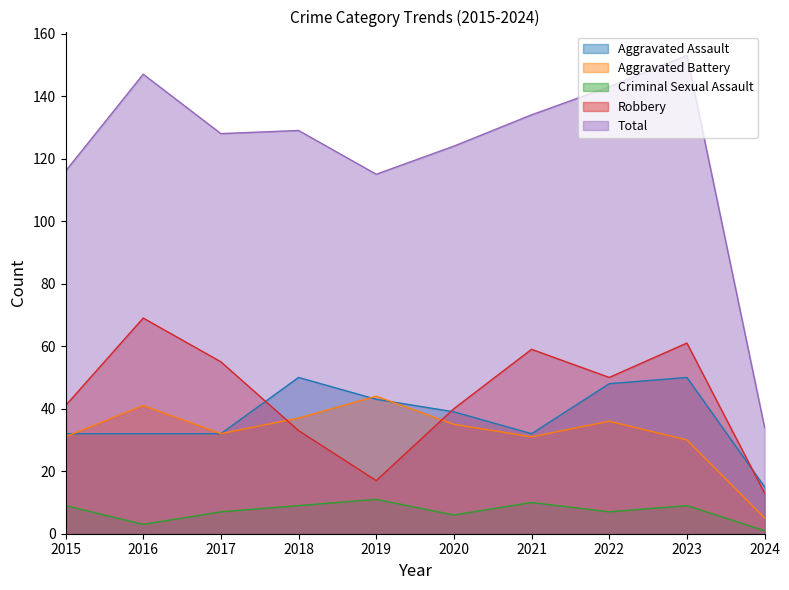

Which series has the largest range (max minus min)?

Total